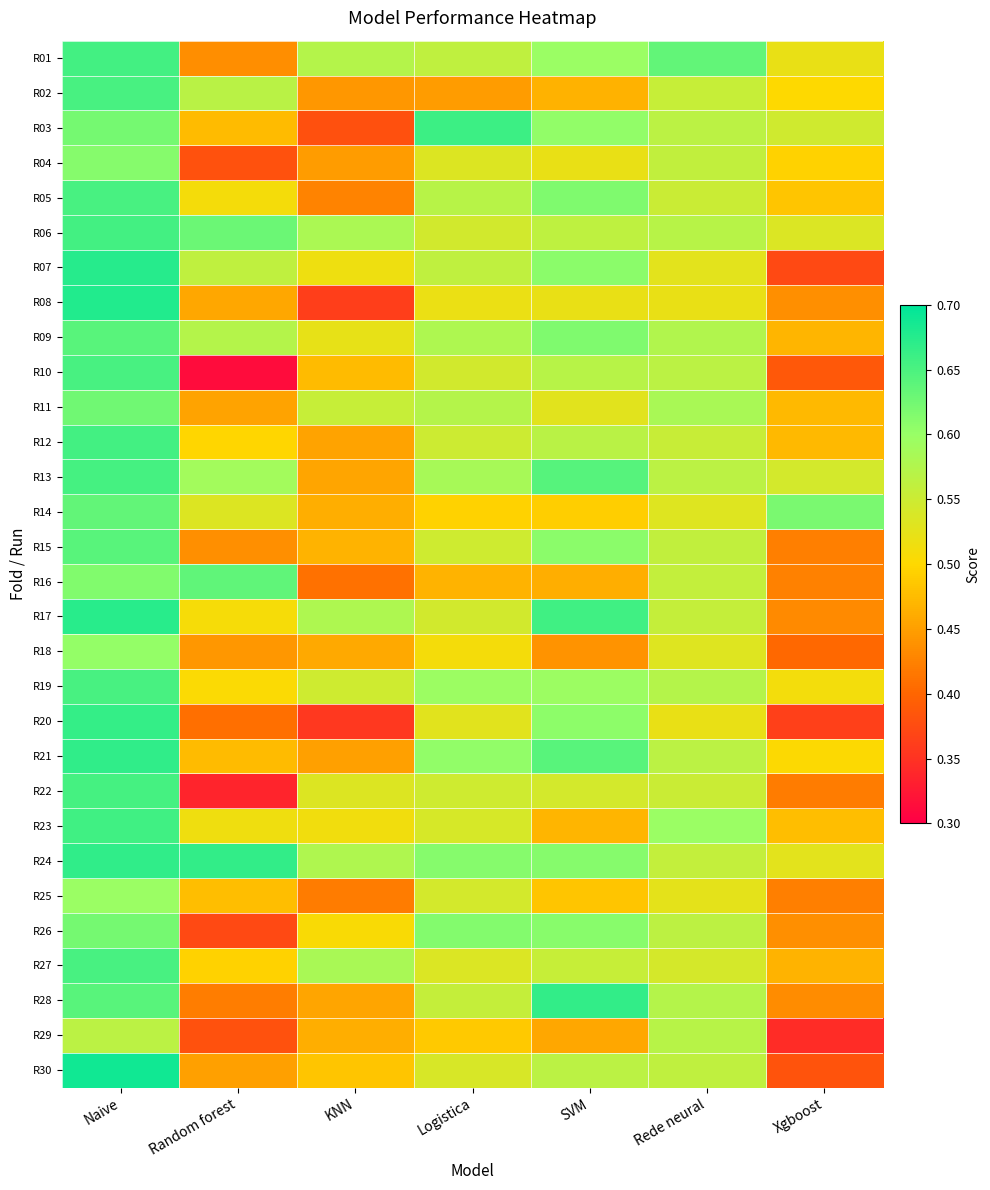

Rank the series by their maximum value, from highest to lowest.

R30, R08, R07, R17, R24, R21, R28, R20, R03, R23, R06, R01, R12, R22, R13, R10, R02, R19, R27, R05, R09, R15, R16, R14, R11, R26, R04, R18, R25, R29